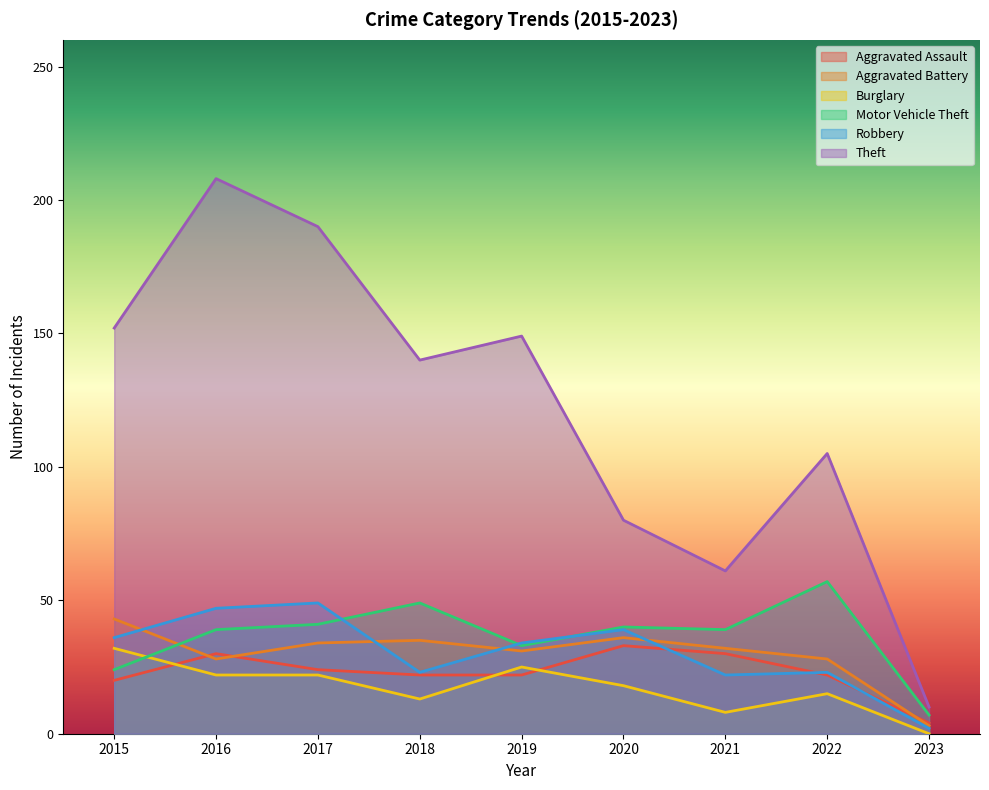

Reading left to right, what are all the values shown in this chart?

Aggravated Assault: 2015=20	2016=30	2017=24	2018=22	2019=22	2020=33	2021=30	2022=22	2023=4
Aggravated Battery: 2015=43	2016=28	2017=34	2018=35	2019=31	2020=36	2021=32	2022=28	2023=3
Burglary: 2015=32	2016=22	2017=22	2018=13	2019=25	2020=18	2021=8	2022=15	2023=0
Motor Vehicle Theft: 2015=24	2016=39	2017=41	2018=49	2019=33	2020=40	2021=39	2022=57	2023=7
Robbery: 2015=36	2016=47	2017=49	2018=23	2019=34	2020=39	2021=22	2022=23	2023=2
Theft: 2015=152	2016=208	2017=190	2018=140	2019=149	2020=80	2021=61	2022=105	2023=10